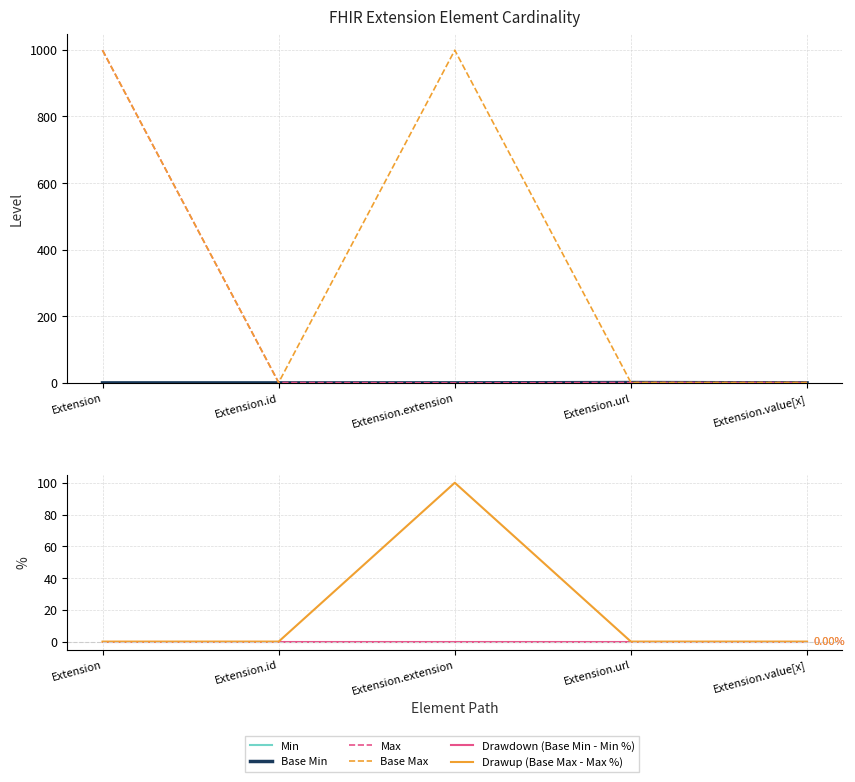

How many positive values does the Base Min series have?

1